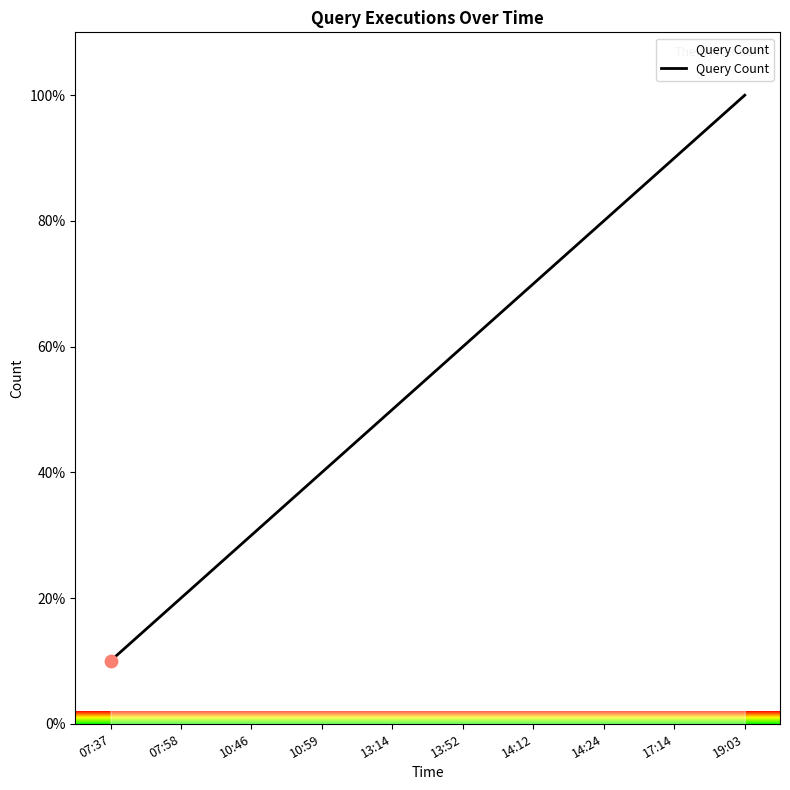

Approximately how many times larger is the value at 13:52 compared to 17:14?

0.7